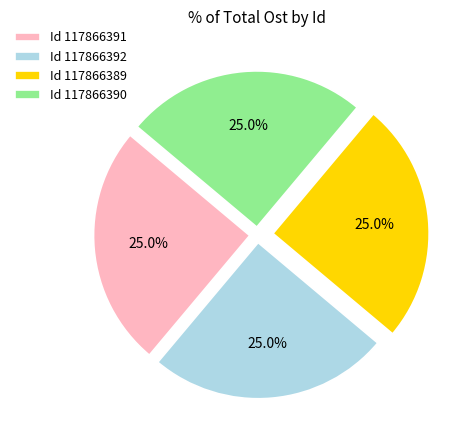

What is the ratio of the value at Id 117866390 to the value at Id 117866391?

1.0